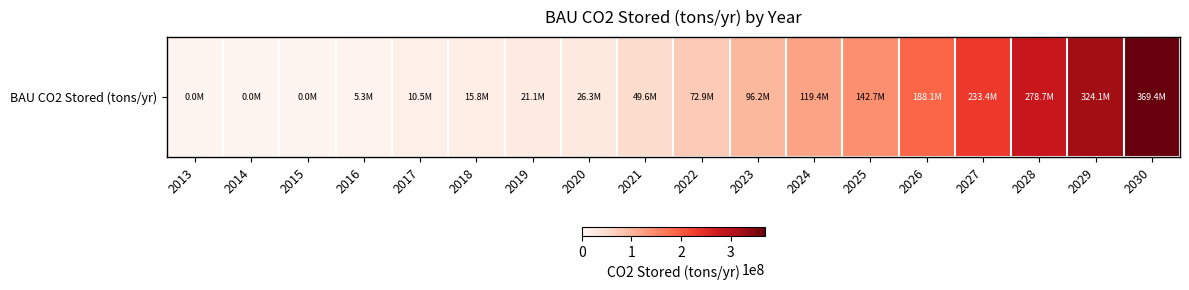

The chart shows a value of 278747360.1 at 2028. True or false?

True